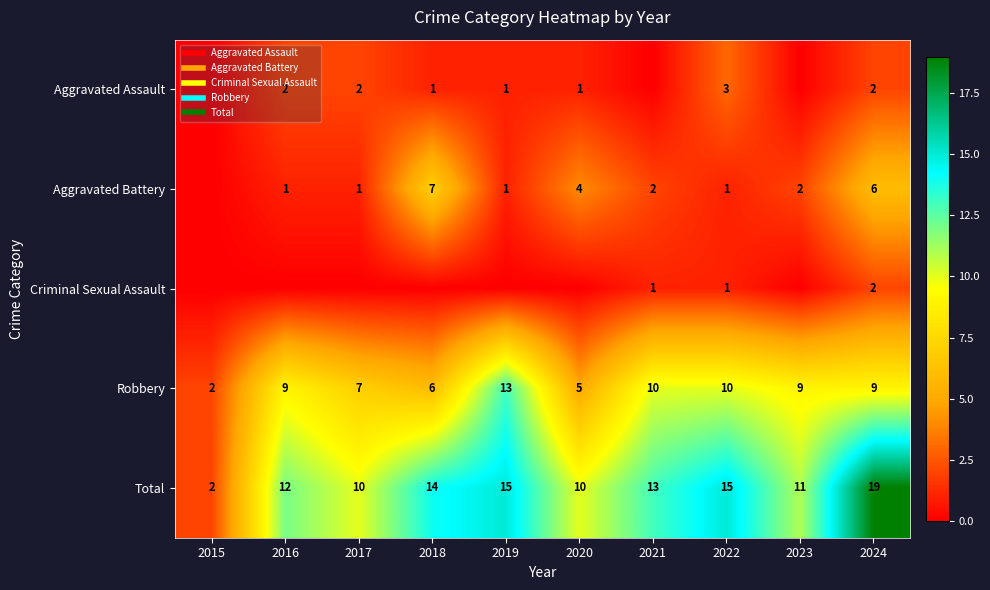

True or false: Aggravated Assault has a value of 0 at 2021.

True